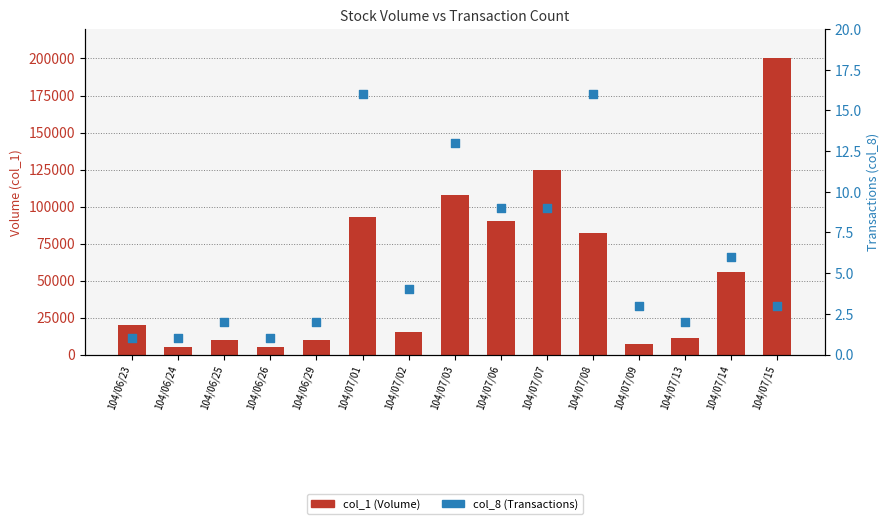

Which series contains the lowest Y value?

col_8 (Transactions)